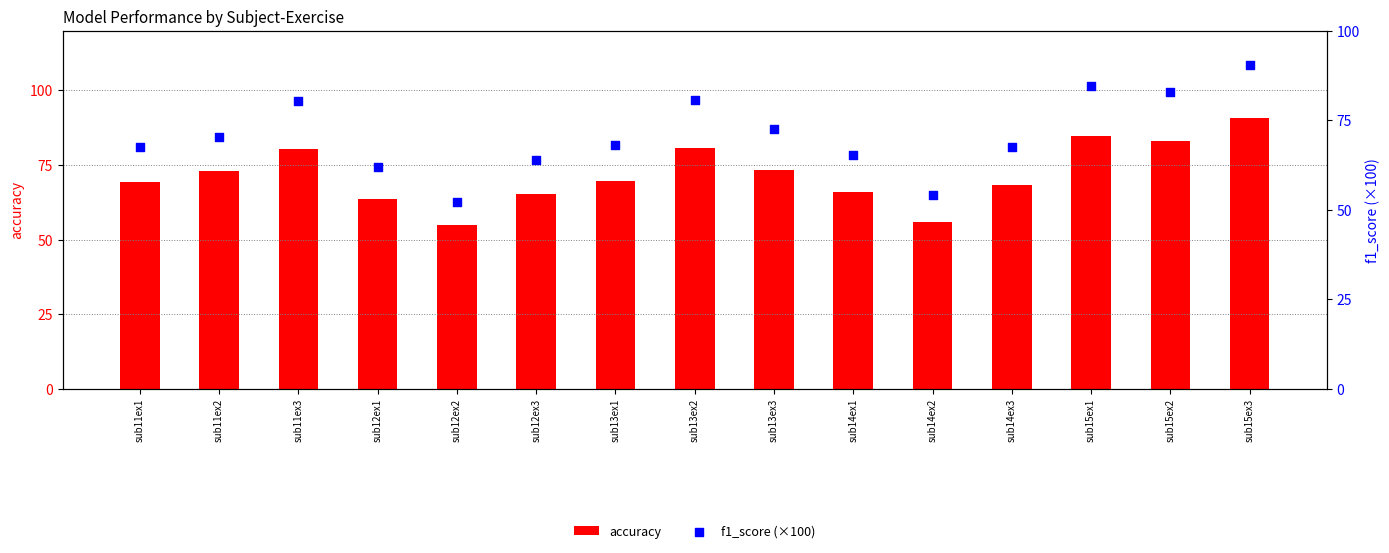

Which series reaches the maximum Y coordinate?

accuracy